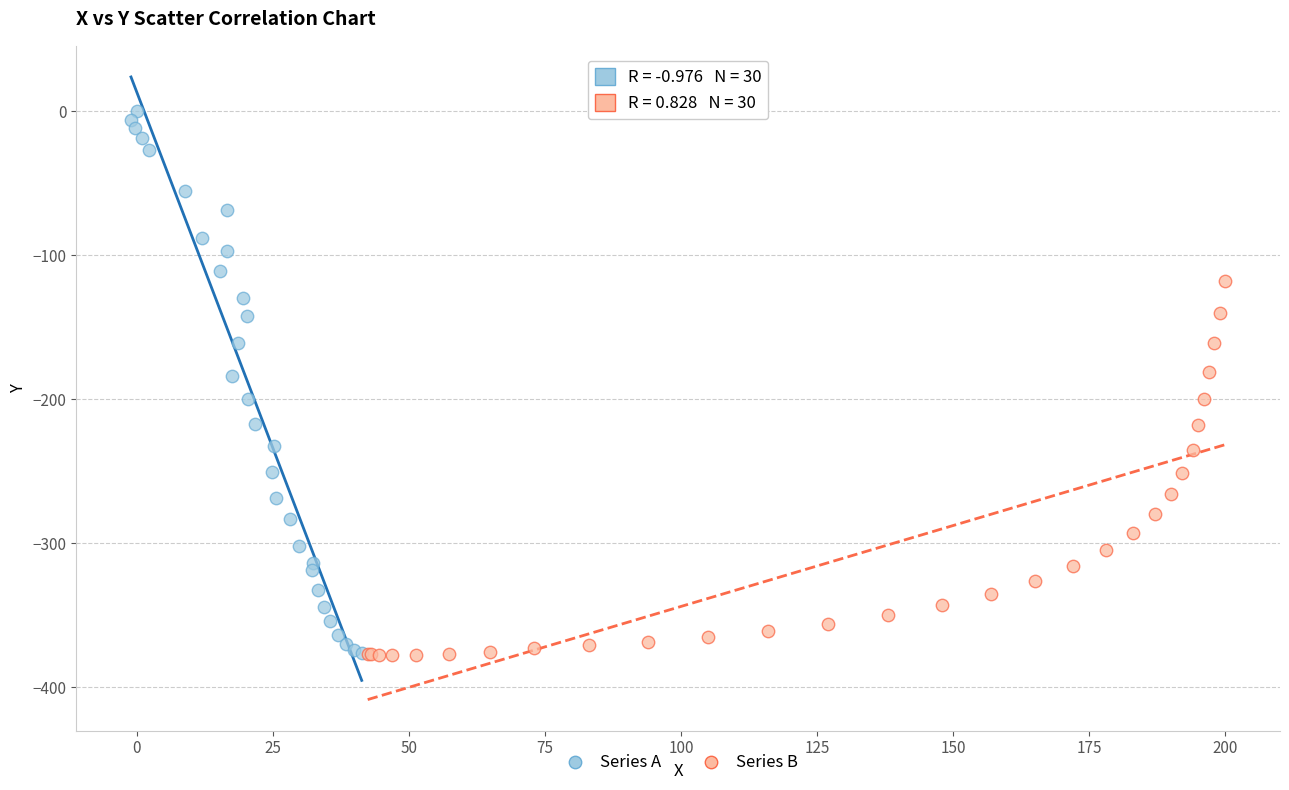

Which series reaches the maximum Y coordinate?

Series A